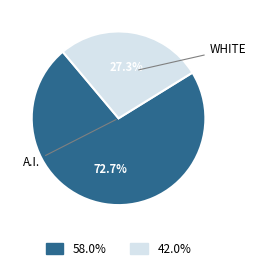

To the nearest percent, what is the average slice percentage?

50%